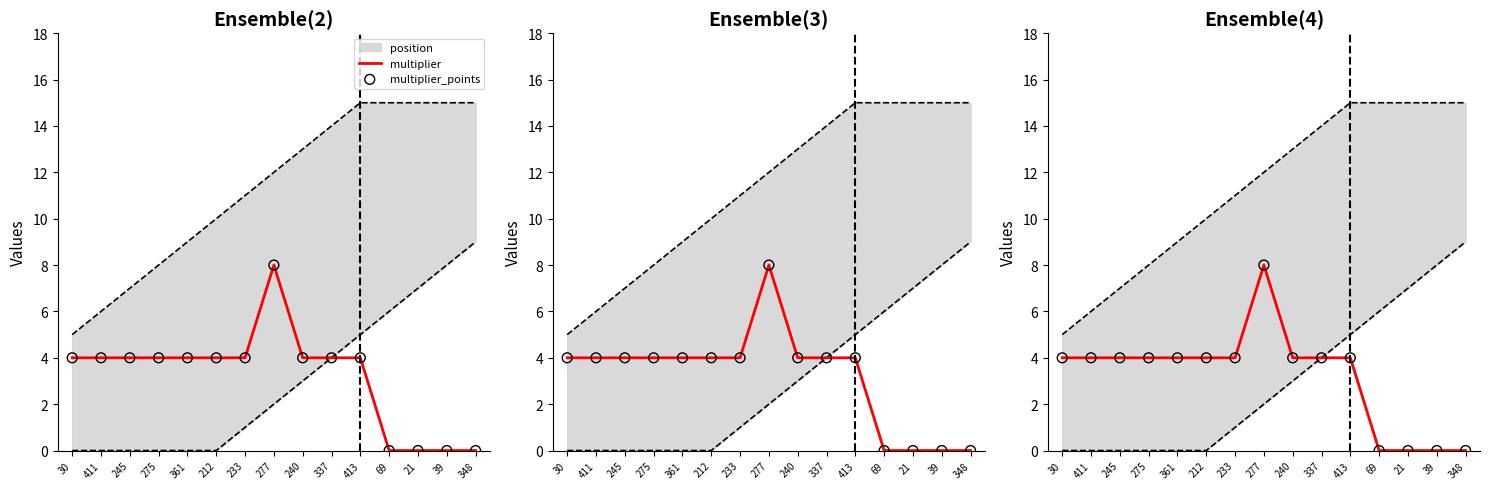

Which series reaches the minimum Y coordinate?

multiplier